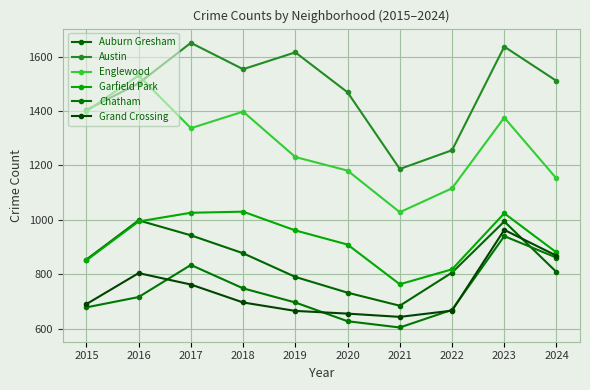

List the series in order of their peak value, lowest first.

Chatham, Grand Crossing, Auburn Gresham, Garfield Park, Englewood, Austin